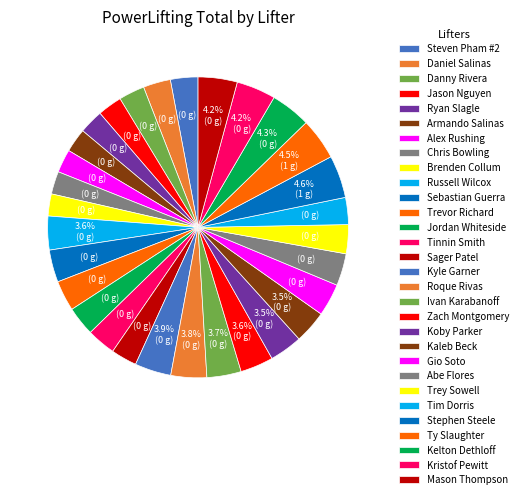

Count the number of slices in the pie.

30